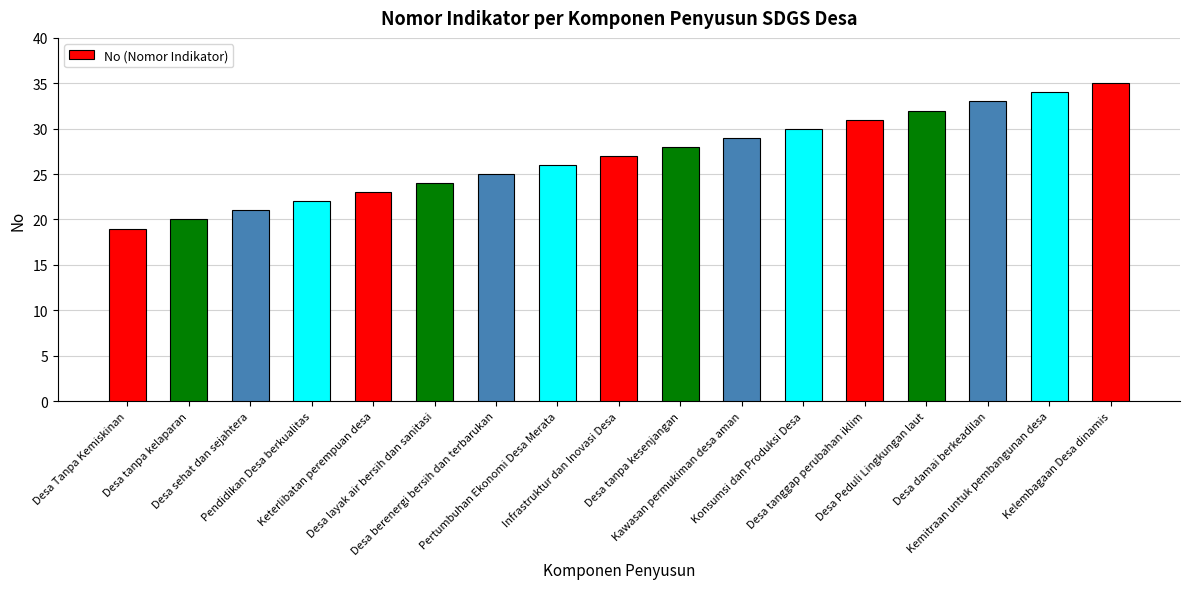

Where is the data nearest to the value 27?

Infrastruktur dan Inovasi Desa